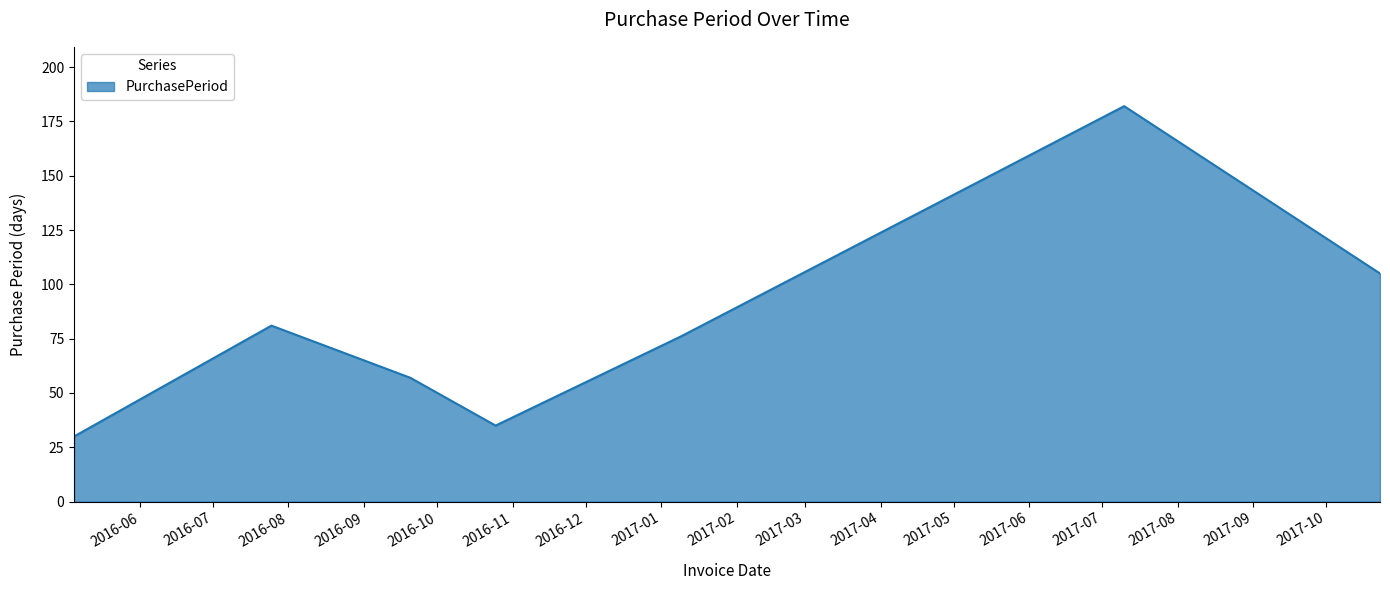

What is the smallest value displayed?

30